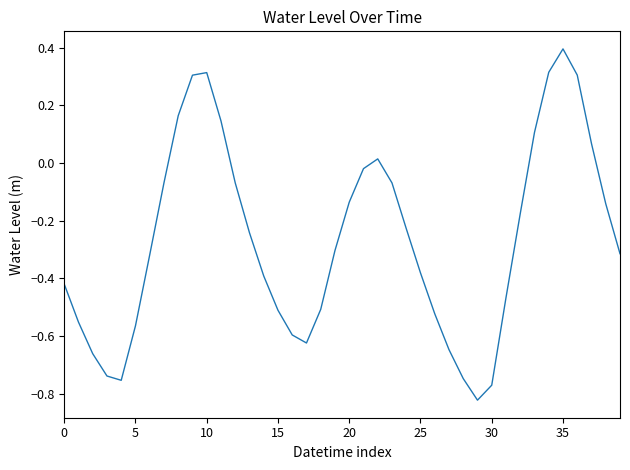

What is the difference between the maximum and minimum values?

1.2